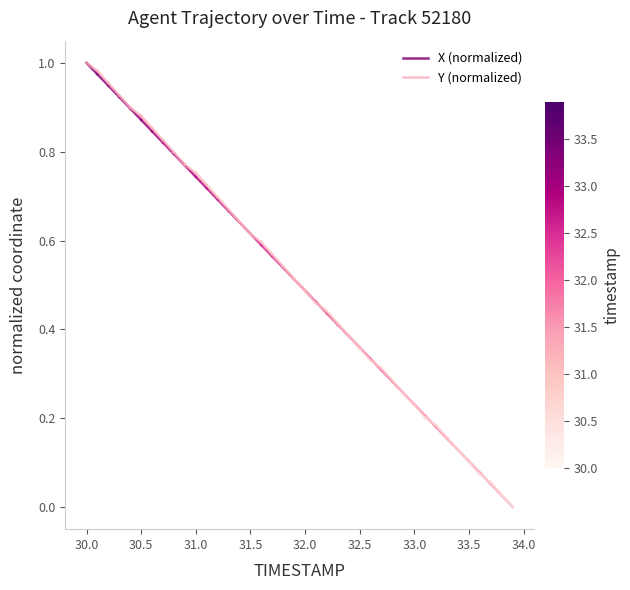

What is the maximum value shown in the chart?

1.0